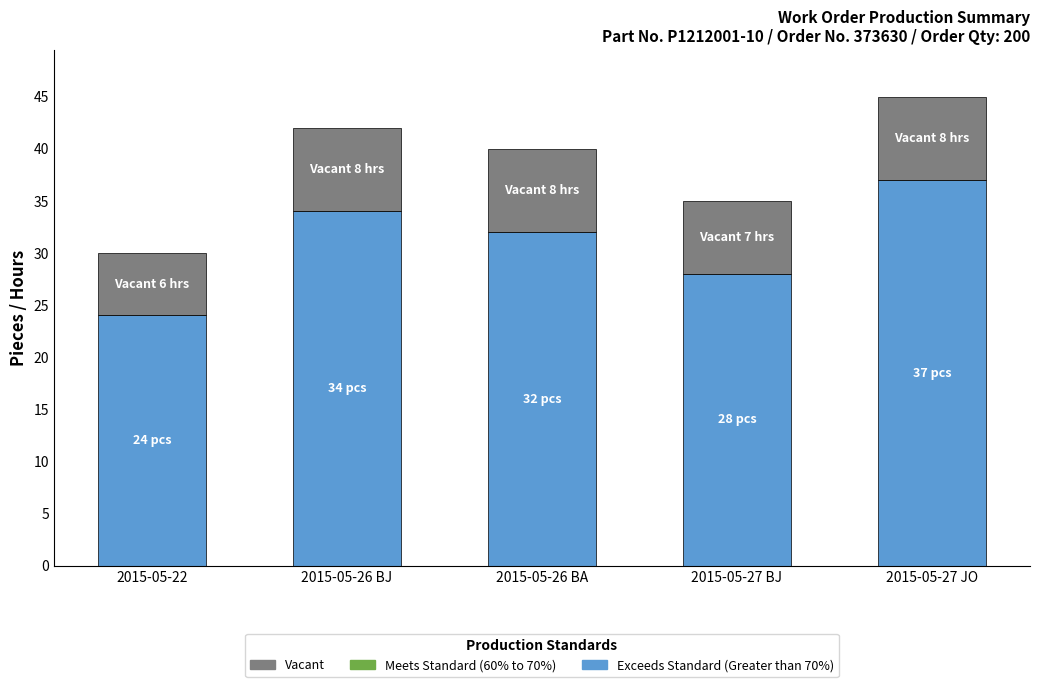

Are the bars grouped side by side (vs. stacked)?

No